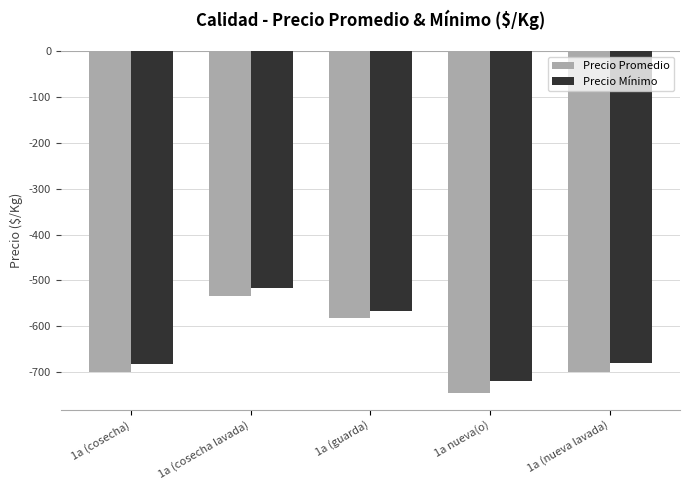

At which category is the sum across all series the highest?

1a (cosecha lavada)